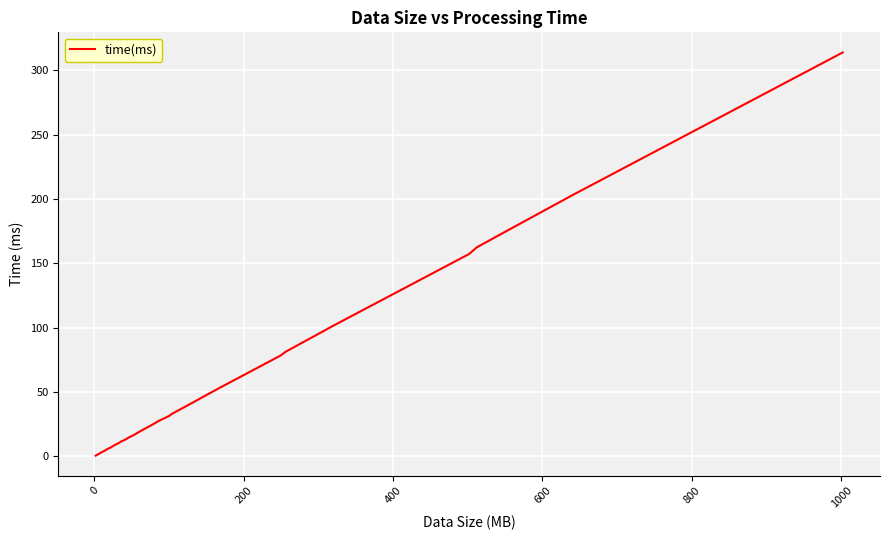

What is the difference between the maximum and minimum values?

313.2